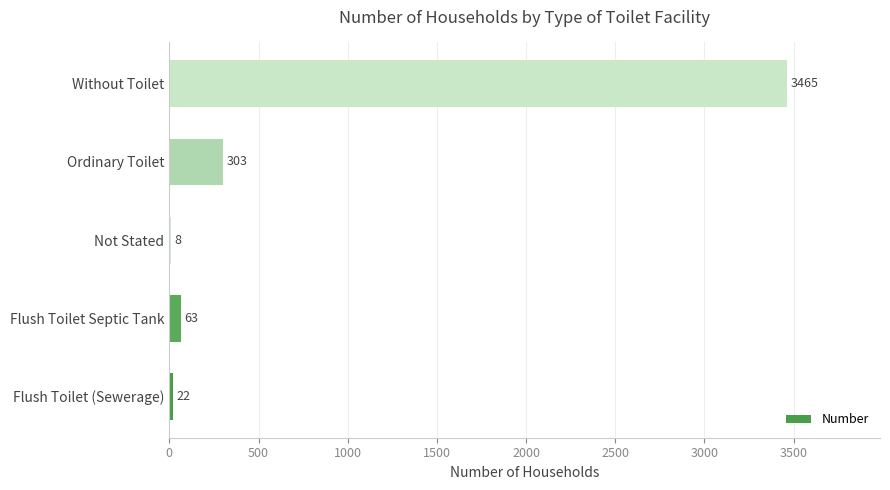

Which label corresponds to the largest value in the chart?

Without Toilet